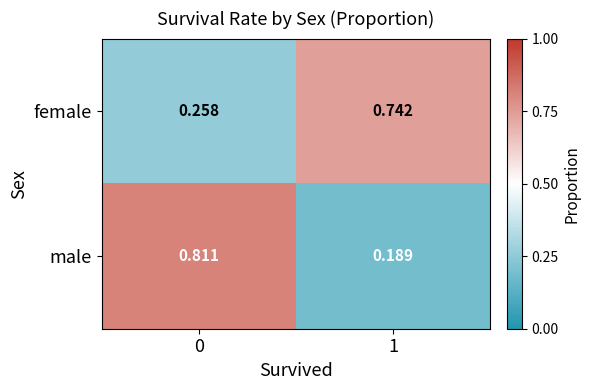

Is the value of female at 1 greater than the value of male at 1?

Yes